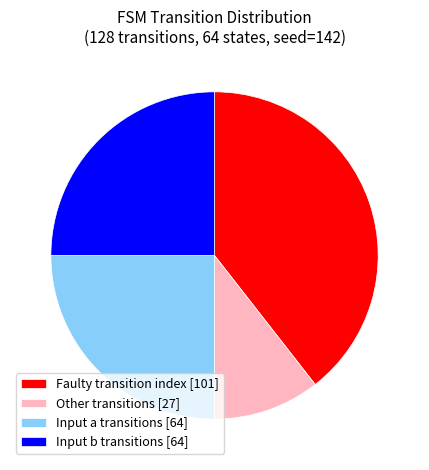

Which slice is the smallest?

Other transitions [27]